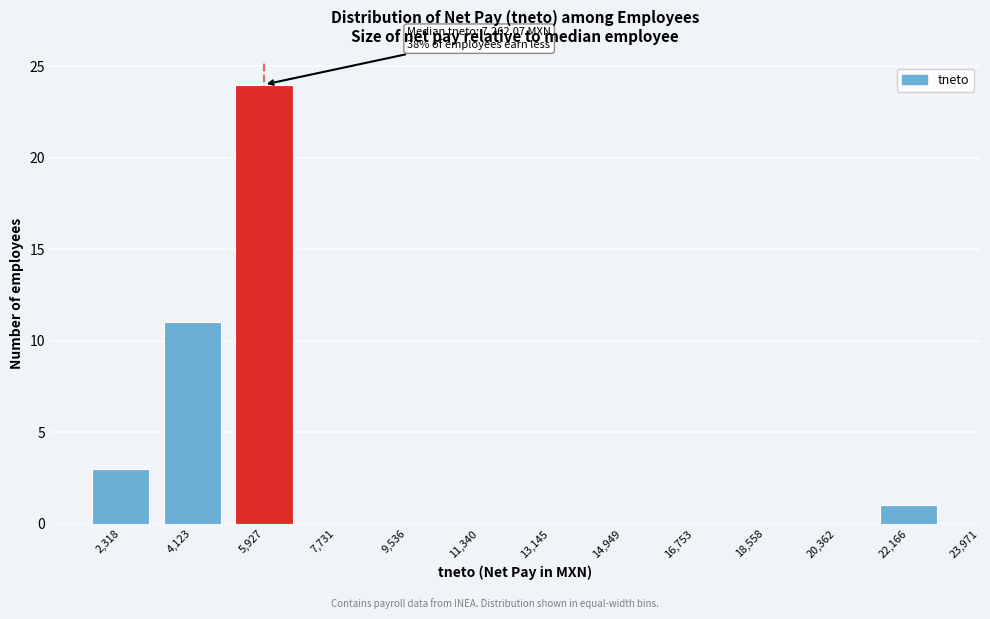

Reading left to right, transcribe all the data shown in this chart.

2,318=3	4,123=11	5,927=24	7,731=0	9,536=0	11,340=0	13,145=0	14,949=0	16,753=0	18,558=0	20,362=0	22,166=1